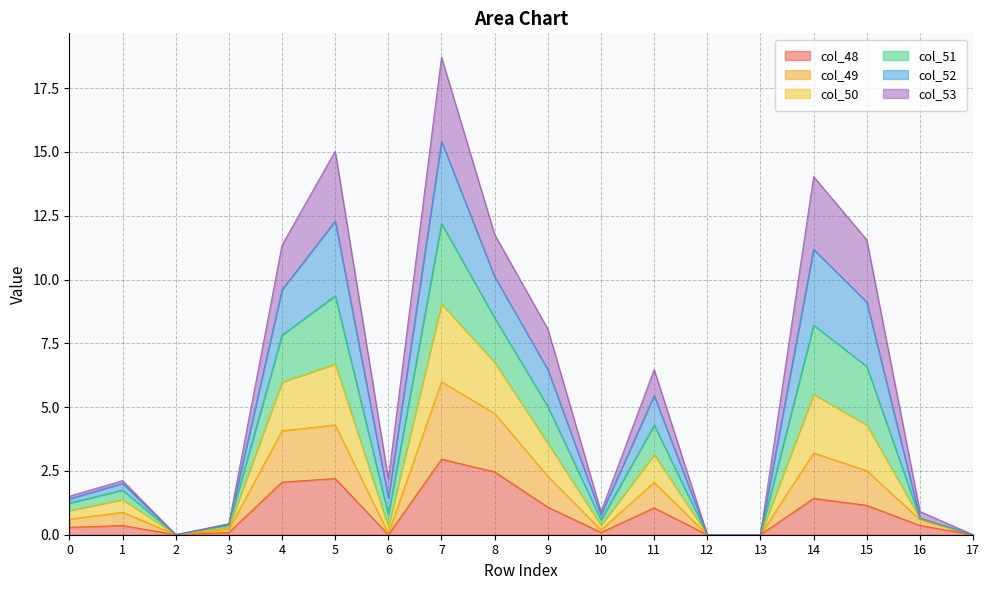

Is it true that col_48 equals 1.7 at 9?

False